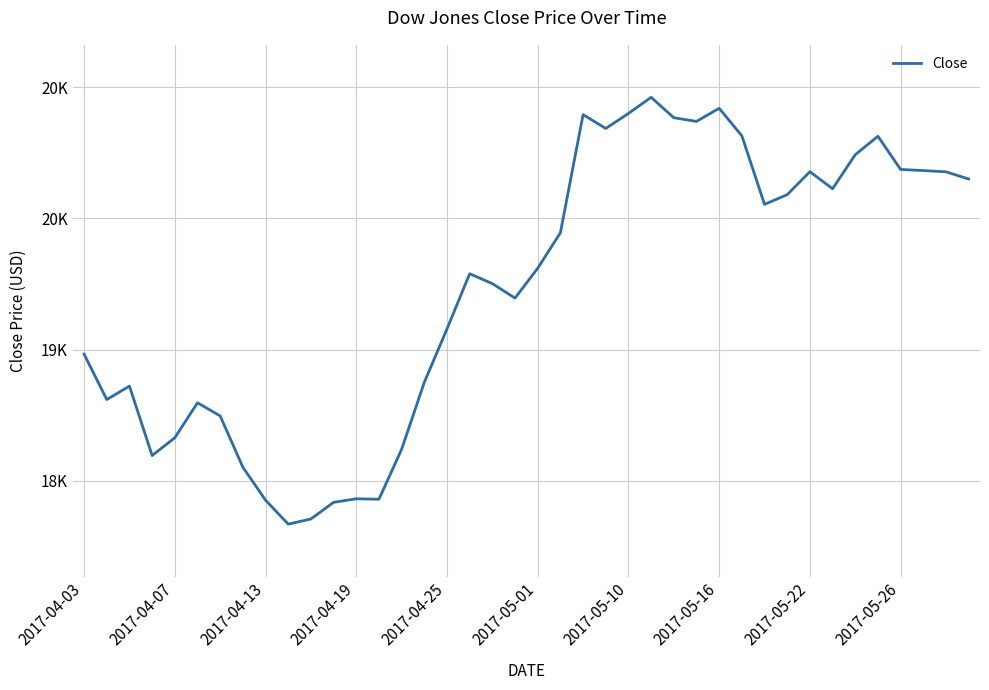

Does the chart have visible grid lines?

Yes